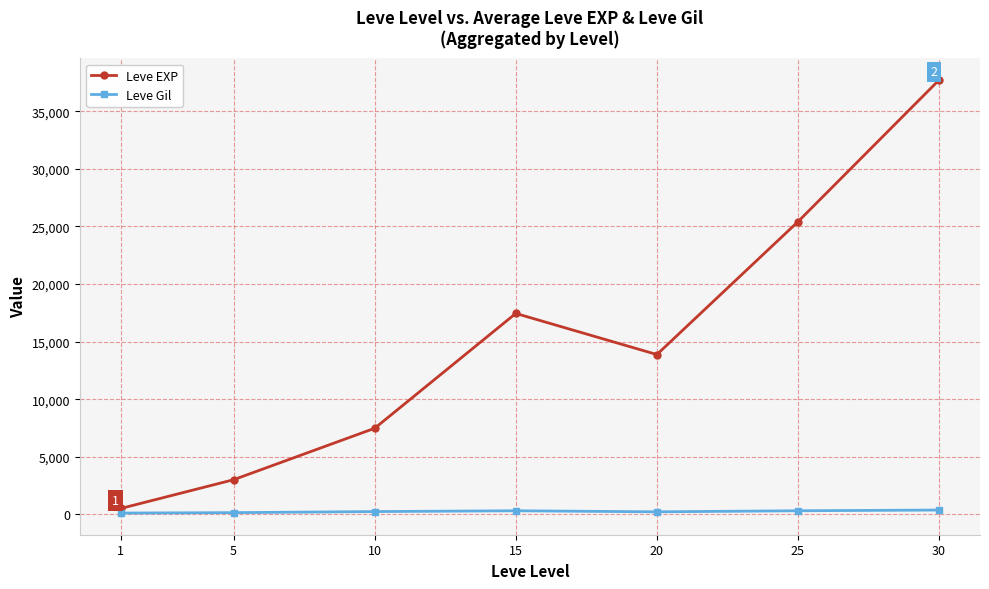

List the labels in order of Leve EXP value, largest first.

30, 25, 15, 20, 10, 5, 1